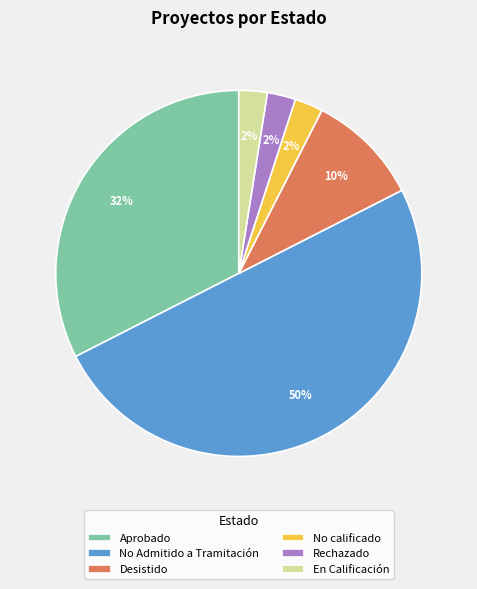

What is the majority slice?

No Admitido a Tramitación